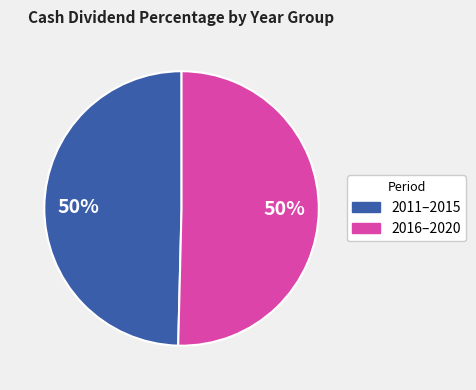

To the nearest percent, what is the average slice percentage?

50%